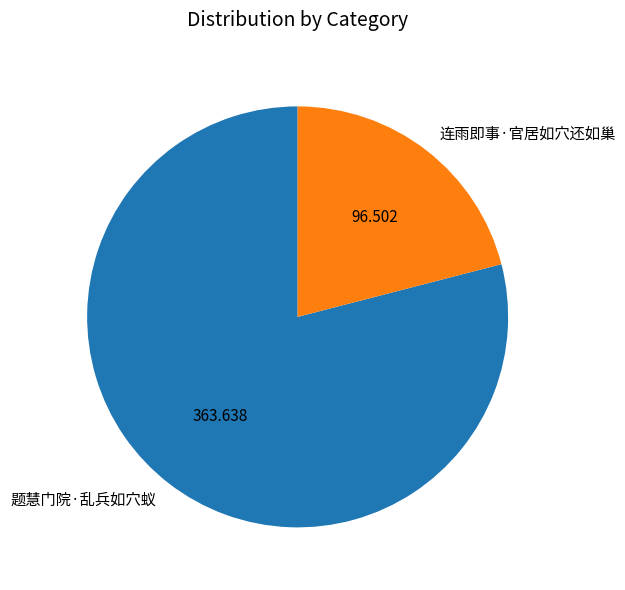

Rank the categories by value from lowest to highest.

连雨即事·官居如穴还如巢, 题慧门院·乱兵如穴蚁